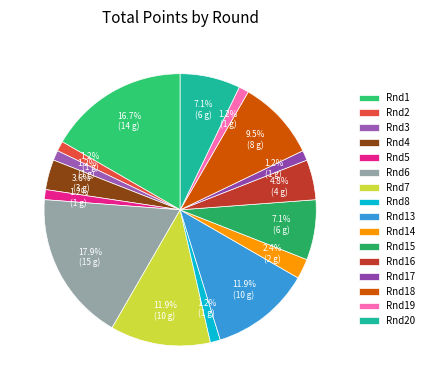

What is the largest slice in the pie chart?

Rnd6